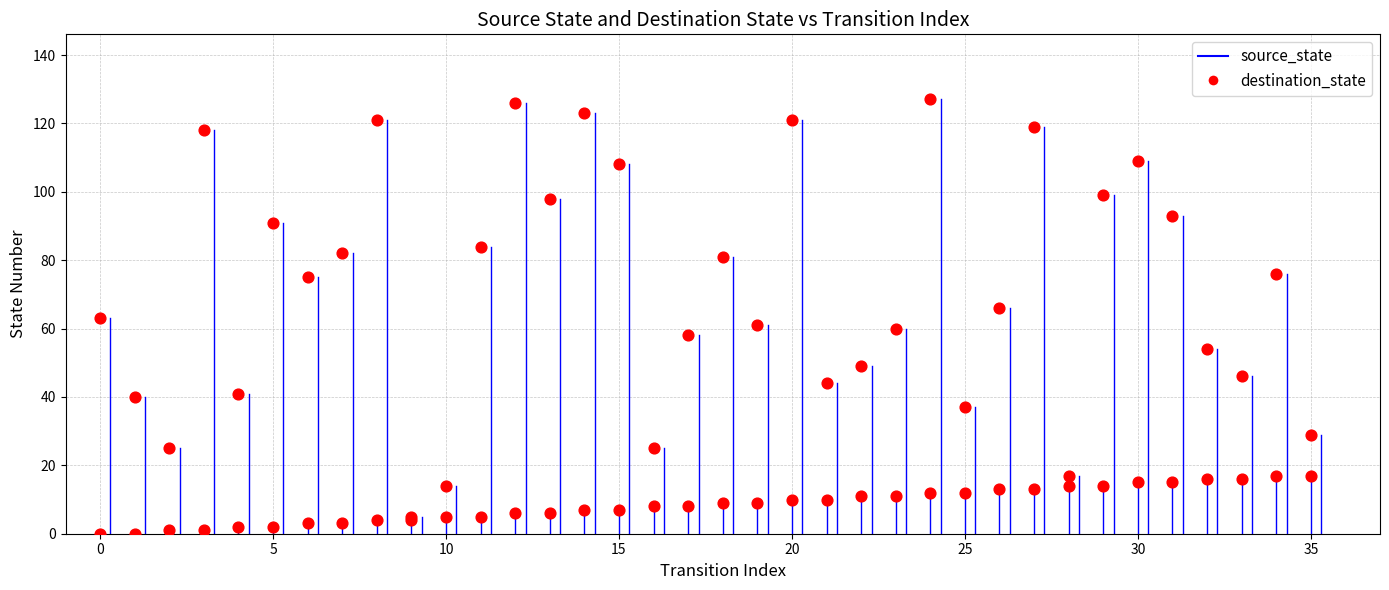

Which series has the widest spread of Y values?

destination_state